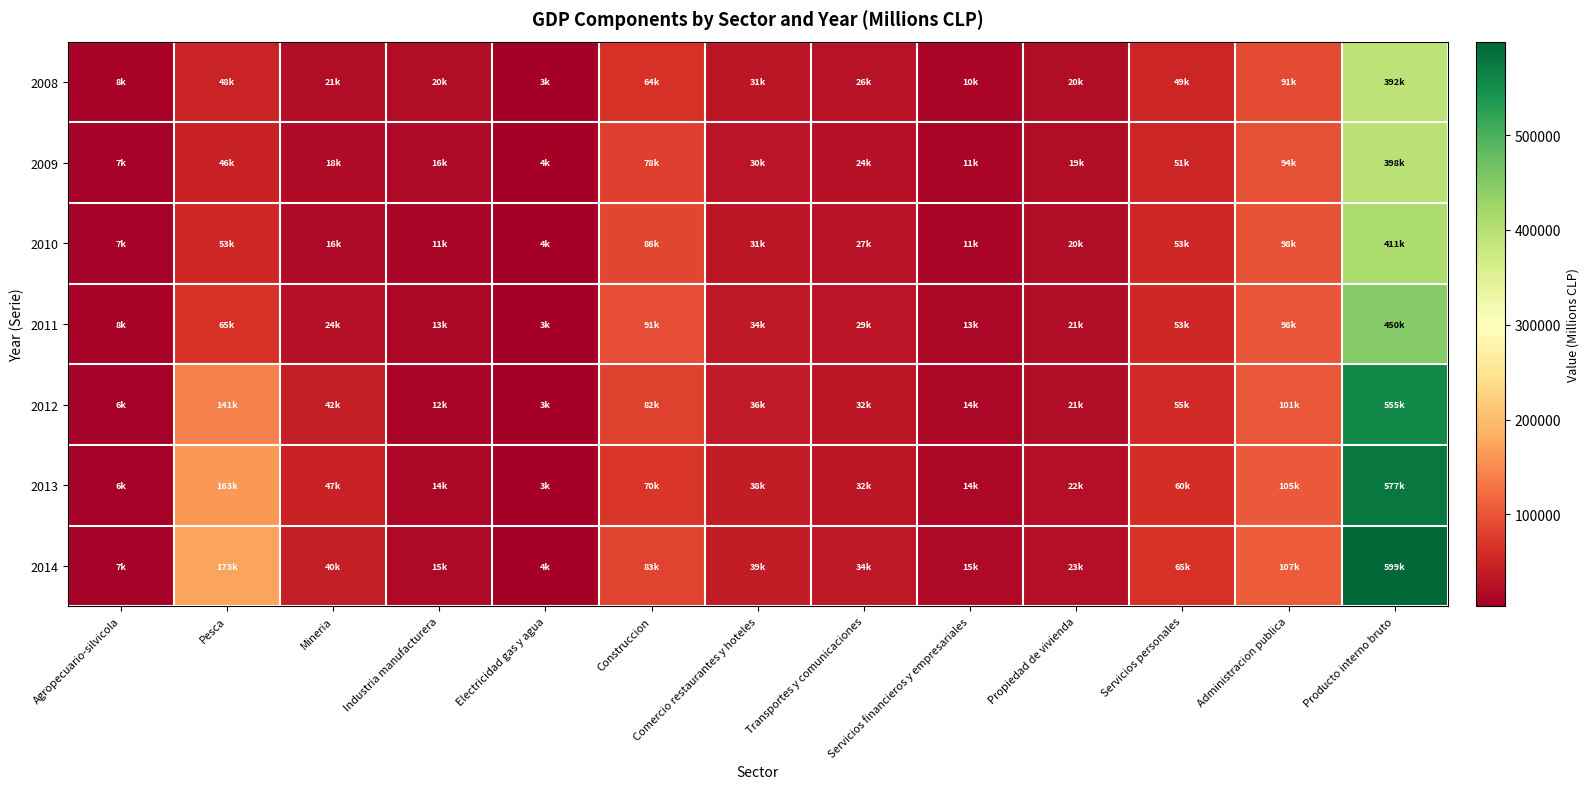

Count the number of categories in the chart.

13